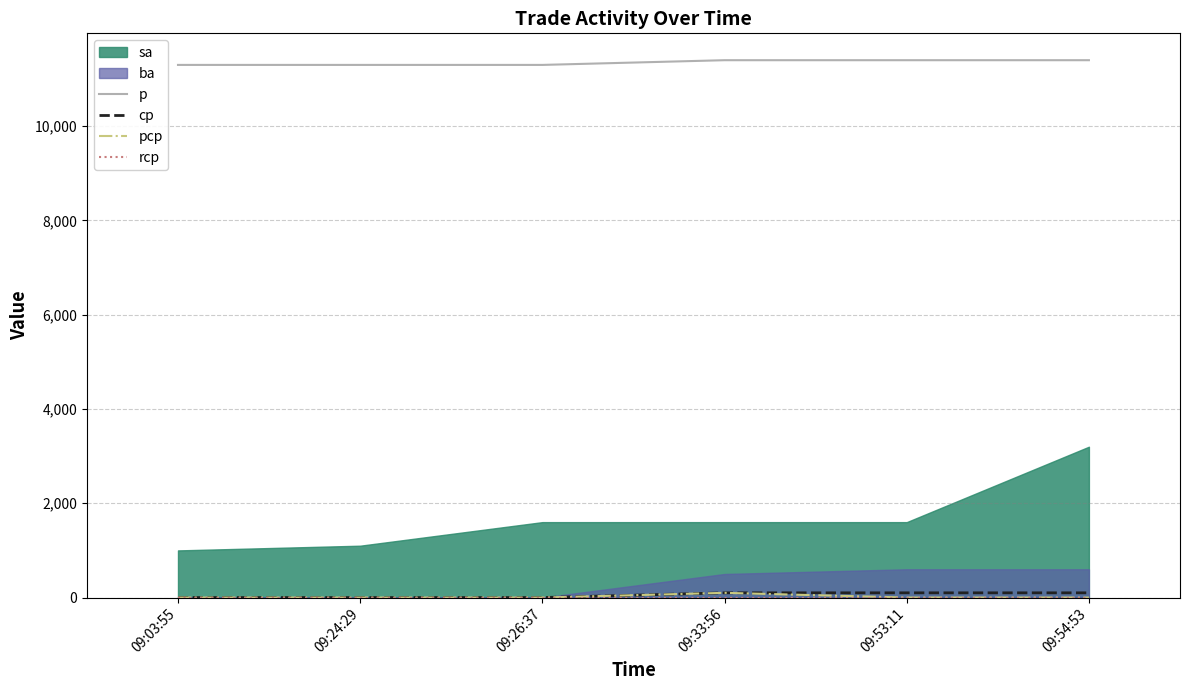

True or false: p and rcp cross at least once.

False